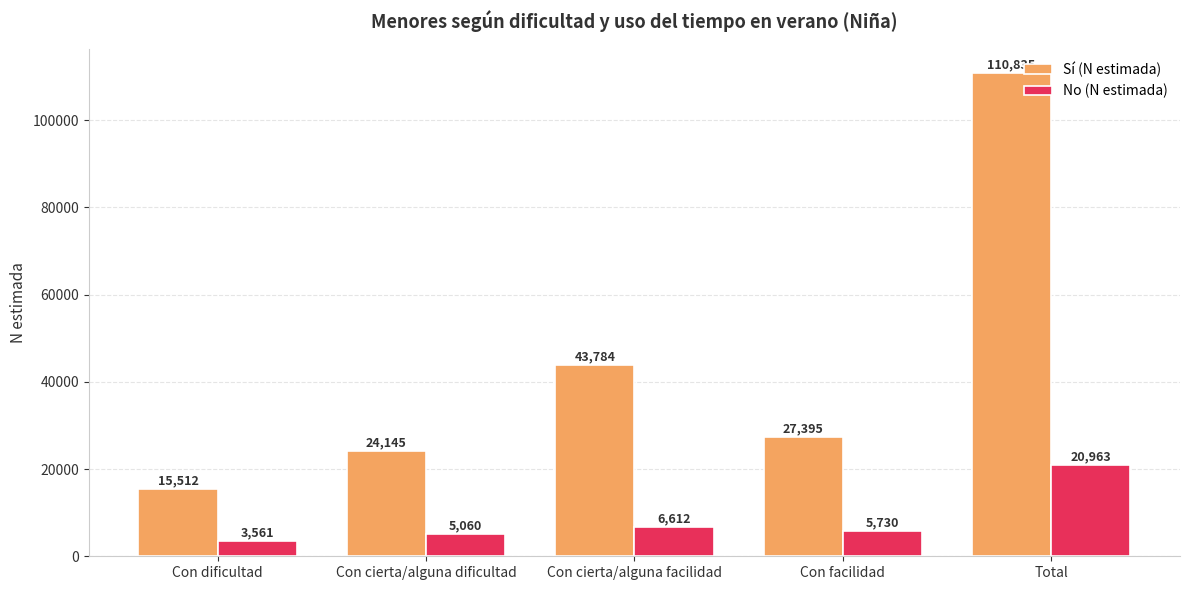

Between Con dificultad and Con cierta/alguna dificultad, which series saw the biggest shift?

Sí (N estimada)